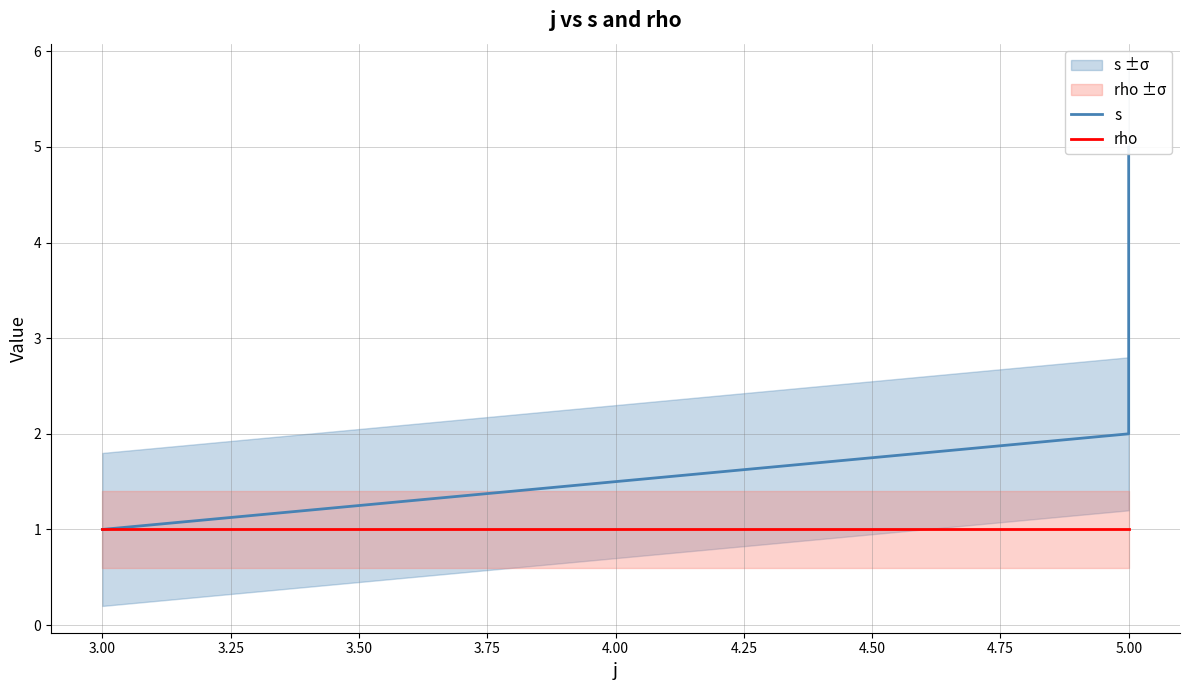

Which series has the widest spread of values?

s